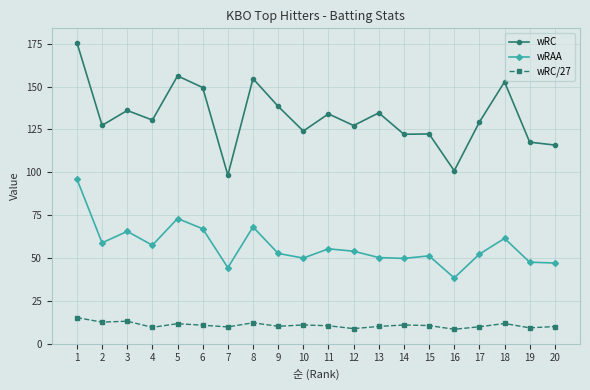

What is the total value across all series at 3?

214.6